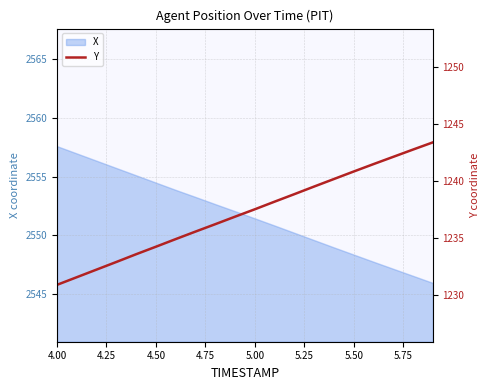

Which category has the highest value in the X series?

4.00